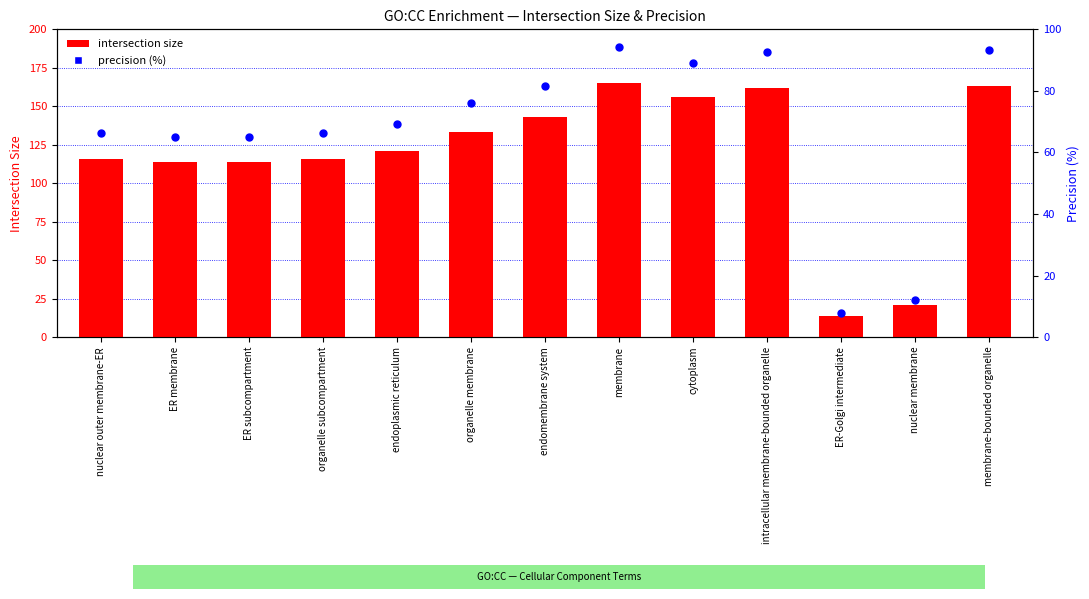

At which category is the sum across all series the highest?

membrane